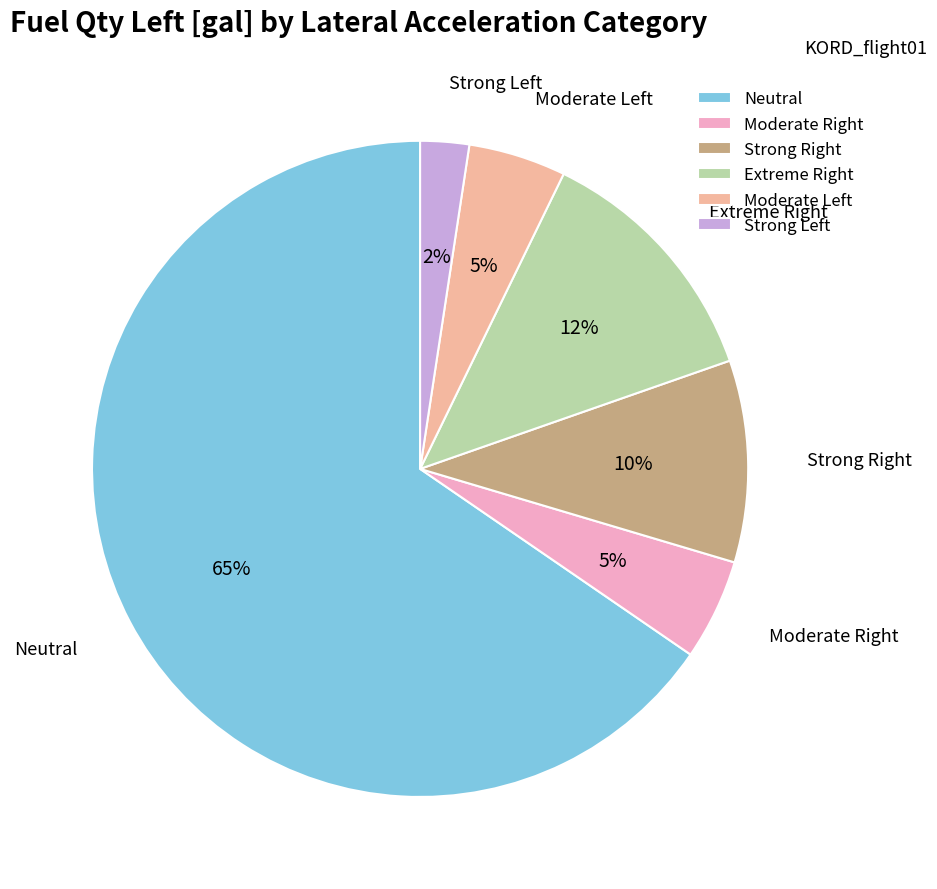

True or false: Neutral accounts for 65% of the total.

True